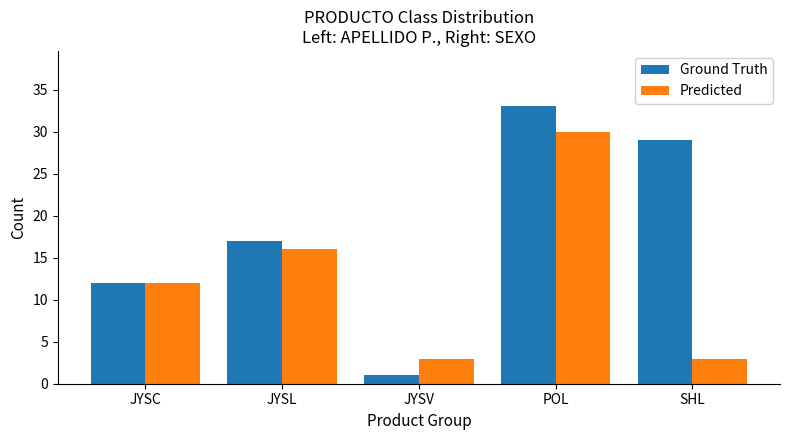

How many bars are there in each group?

2